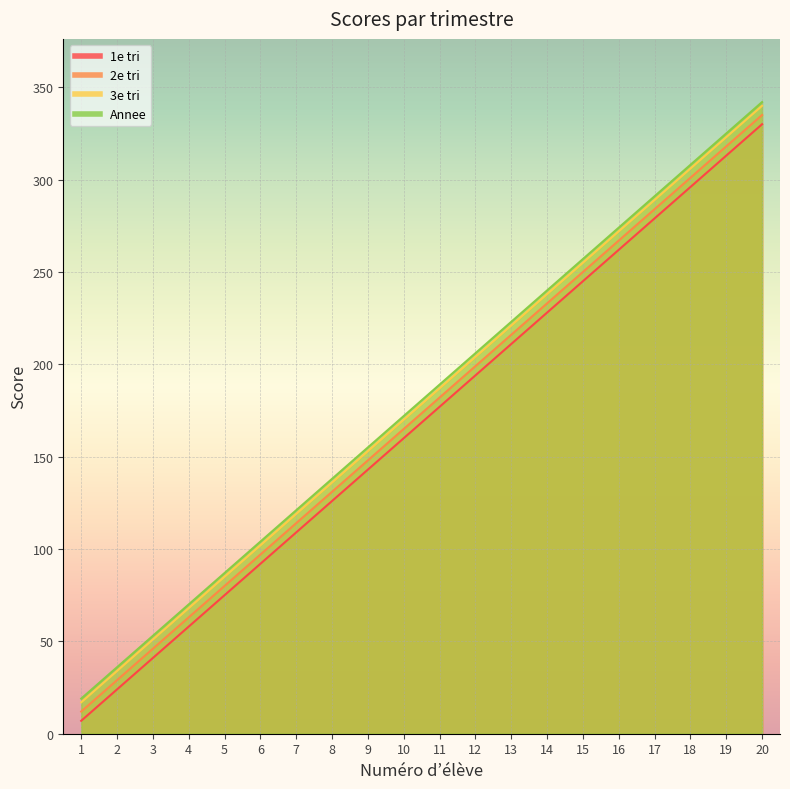

At which category does the chart reach its peak across all series?

20